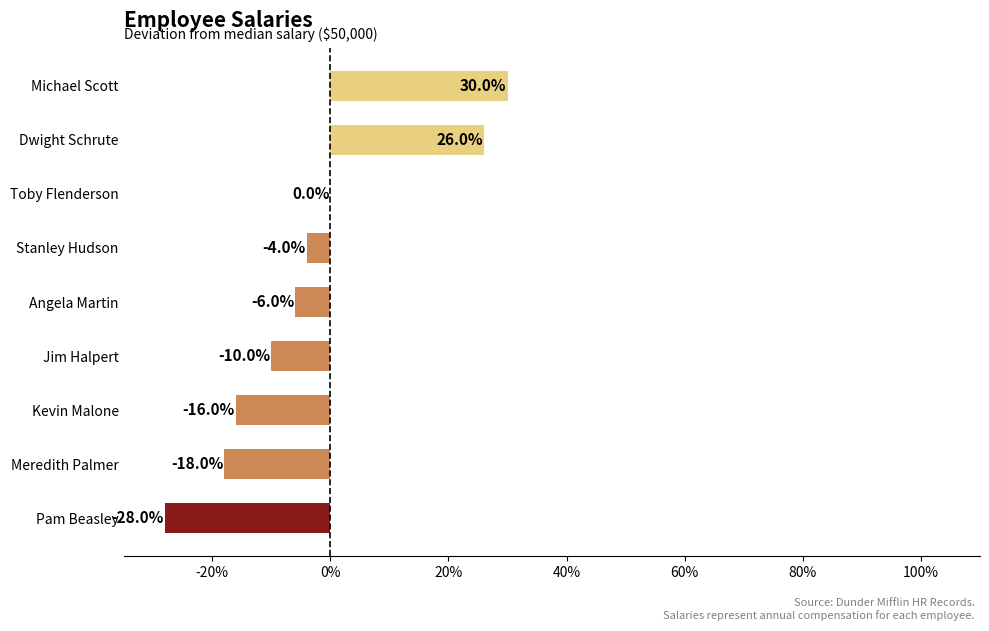

What is the approximate value at Stanley Hudson?

-4.0